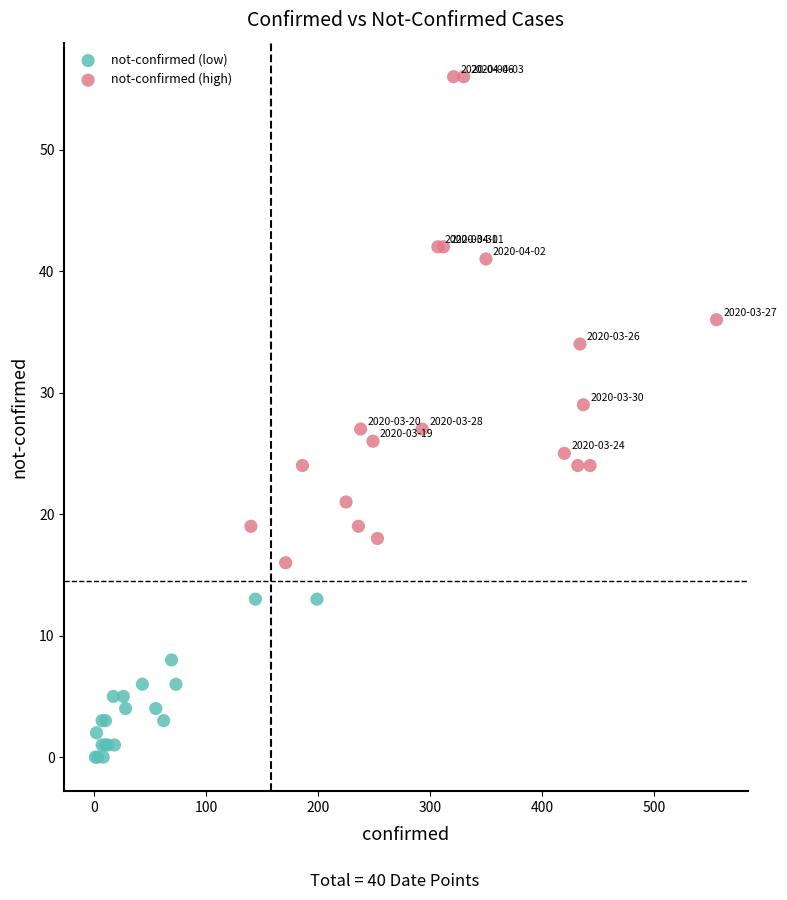

Which series reaches the maximum Y coordinate?

not-confirmed (high)